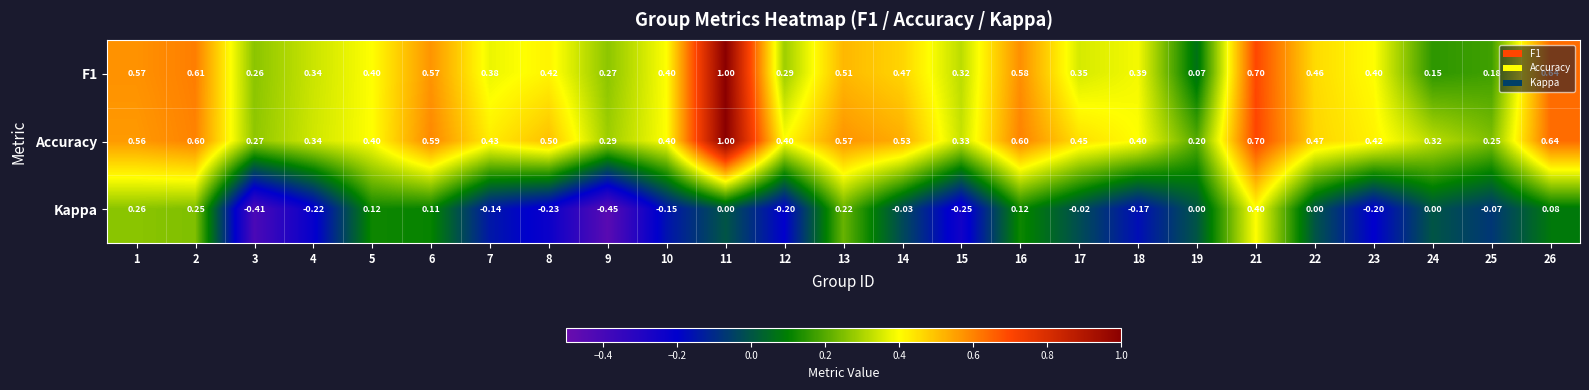

Is the value of Kappa at 11 greater than the value of Accuracy at 5?

No